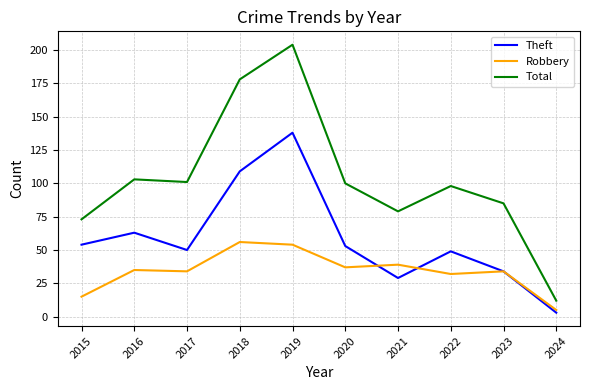

What is the total value across all series at 2023?

153